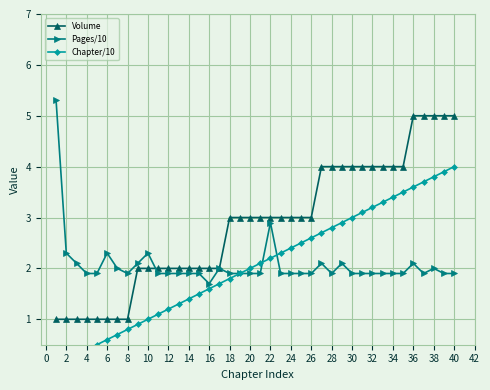

What are all the series names shown in the legend?

Volume, Pages/10, Chapter/10